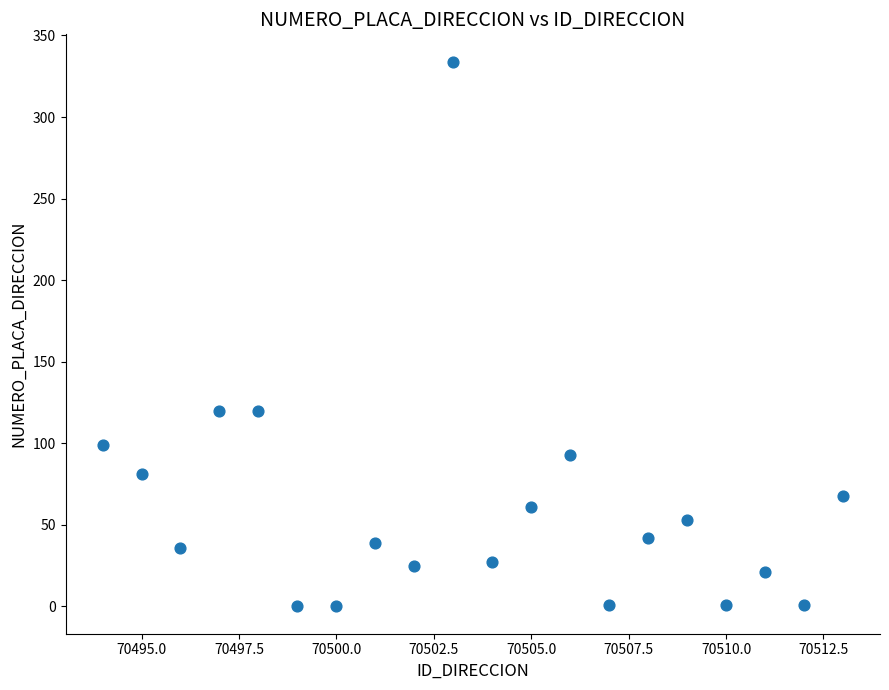

What is the range of Y values (max minus min)?

334